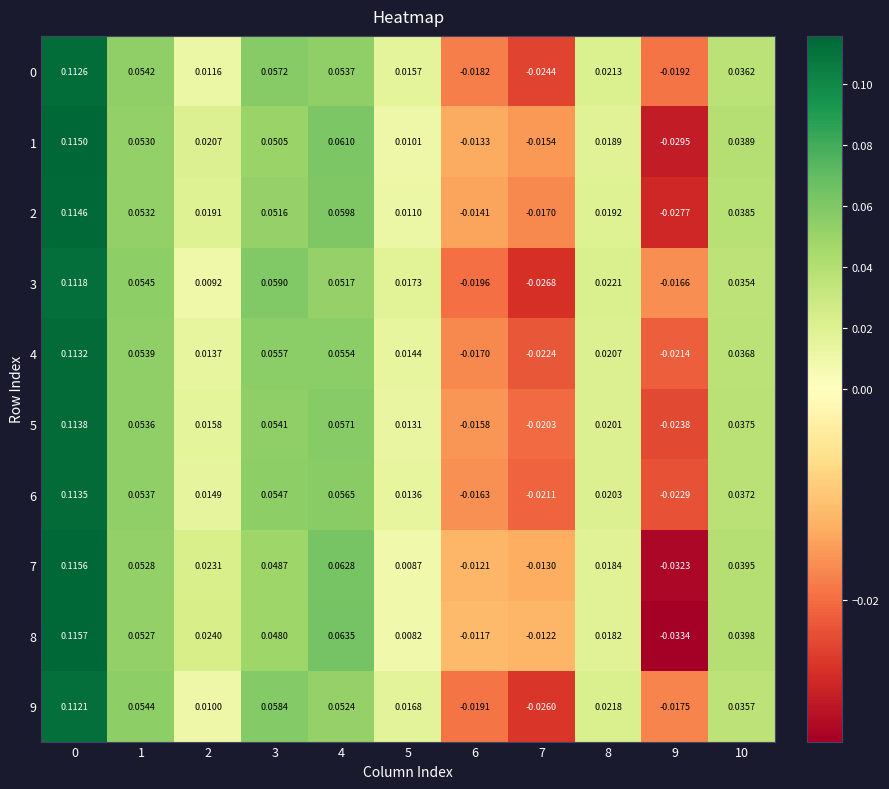

Is the value of 3 at 0 greater than the value of 8 at 9?

Yes